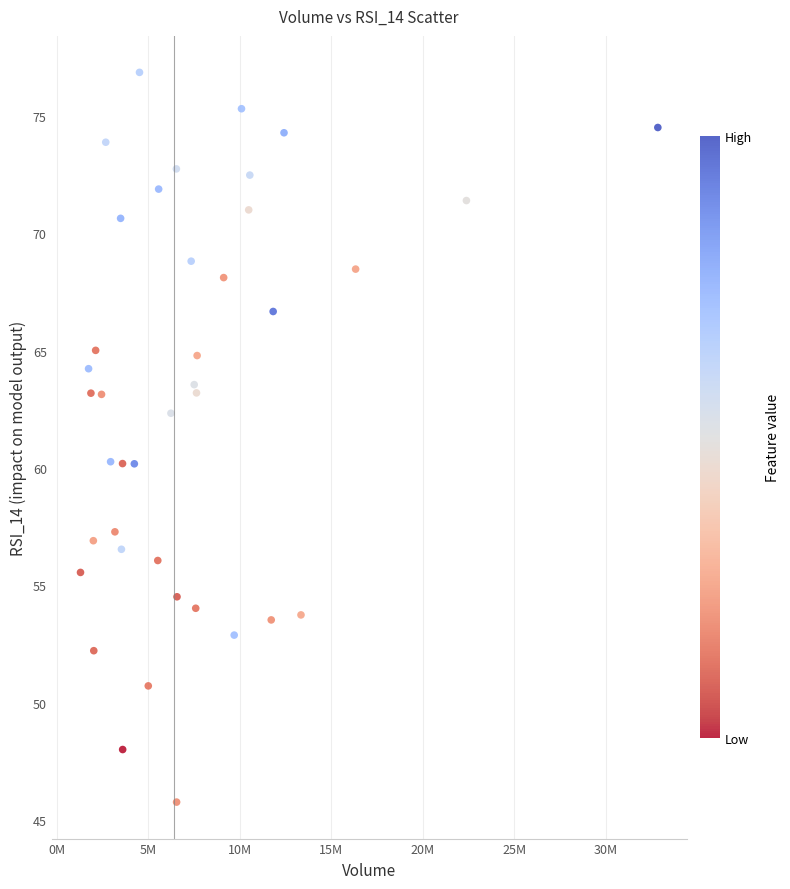

What is the range of X values (max minus min)?

31564106.0